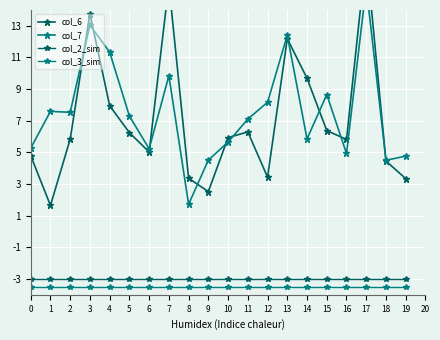

True or false: col_3_sim and col_2_sim cross at least once.

False